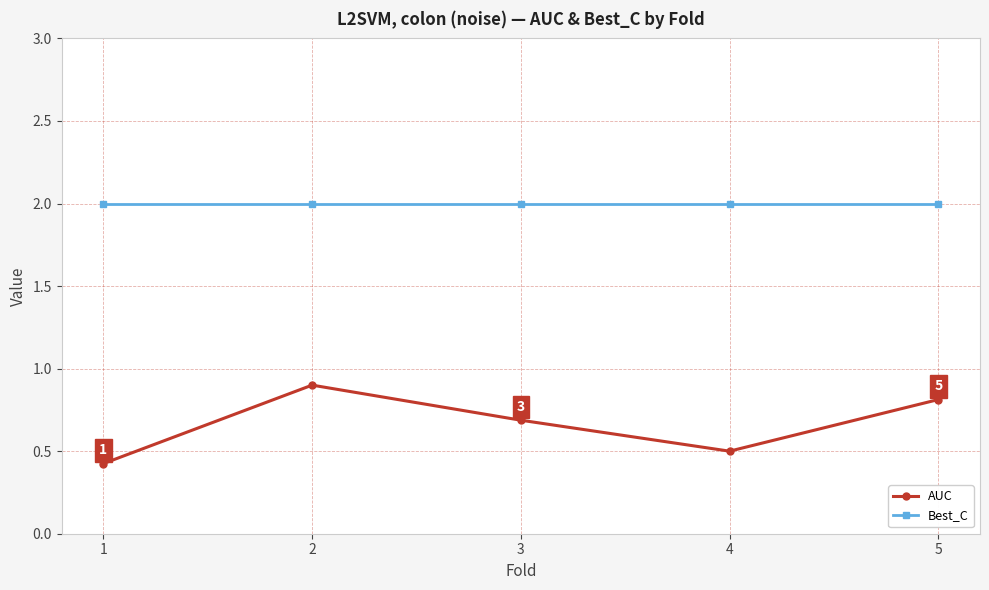

Reading left to right, list all the values displayed in this chart.

AUC: 0.4	0.9	0.7	0.5	0.8
Best_C: 2.0	2.0	2.0	2.0	2.0